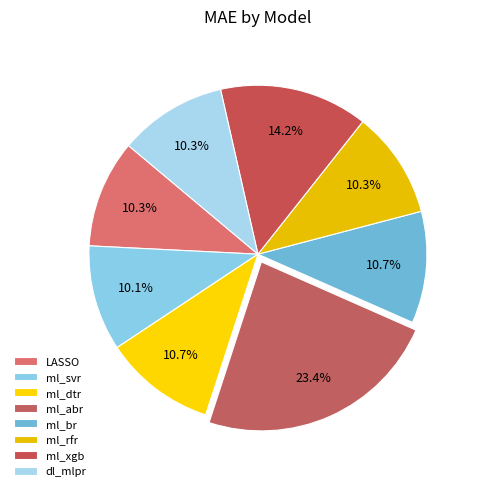

Count the number of slices in the pie.

8